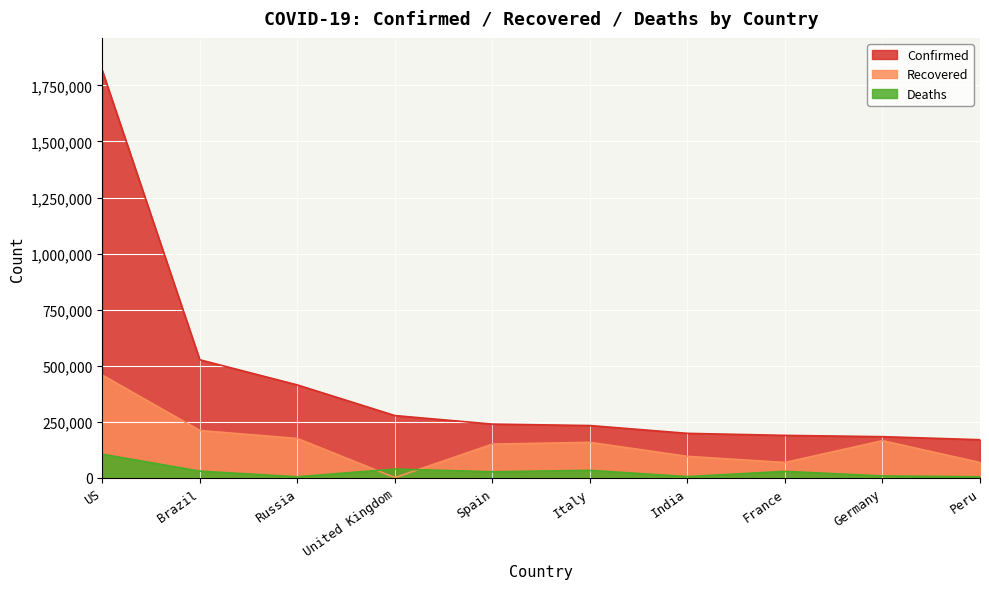

How many data points in Recovered are above 158355?

4